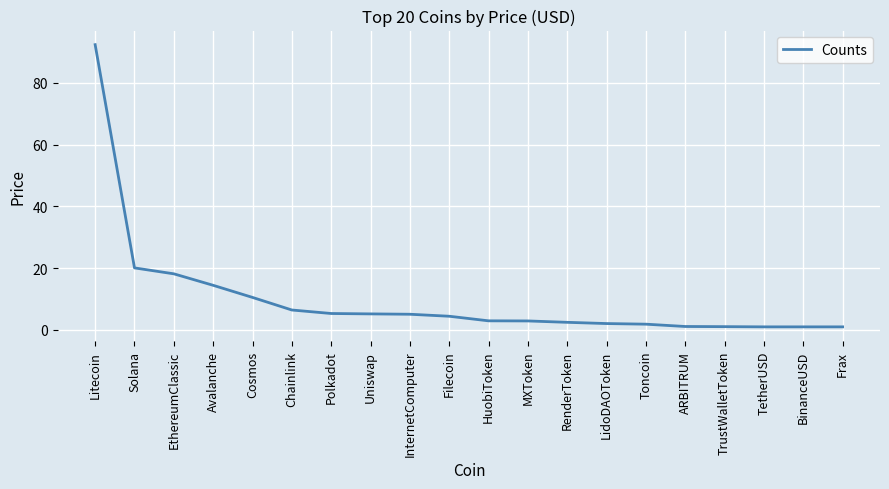

What is the minimum value shown in the chart?

1.0